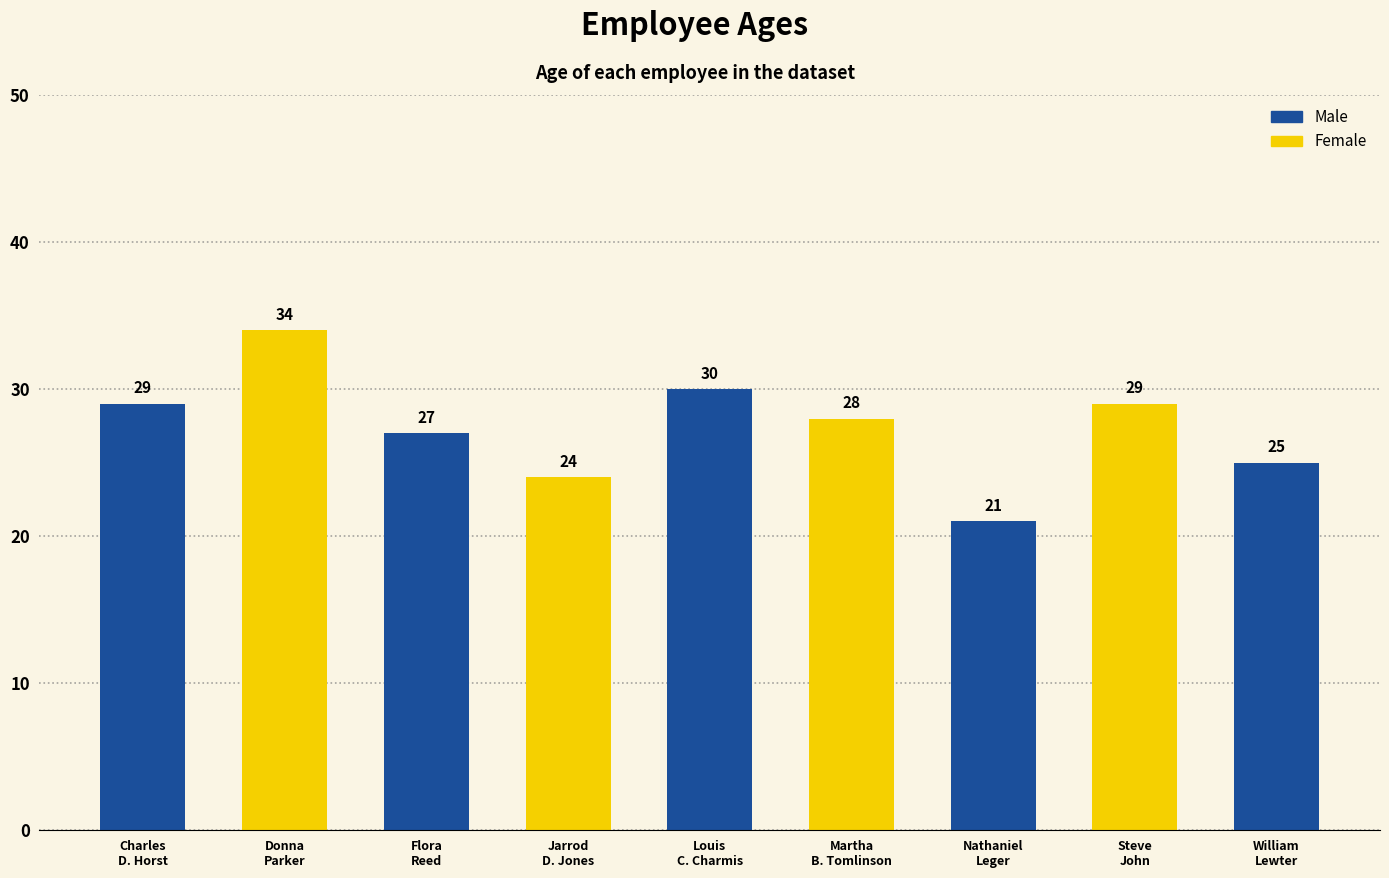

What is the ratio of the value at Flora
Reed to the value at William
Lewter?

1.1